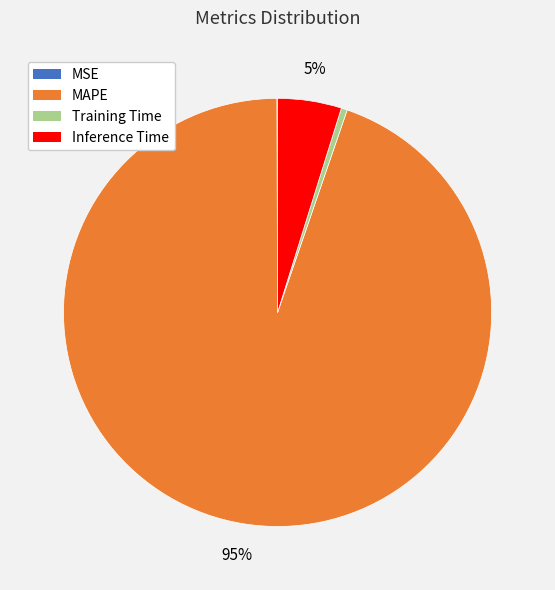

To the nearest percent, what portion does MAPE represent?

95%